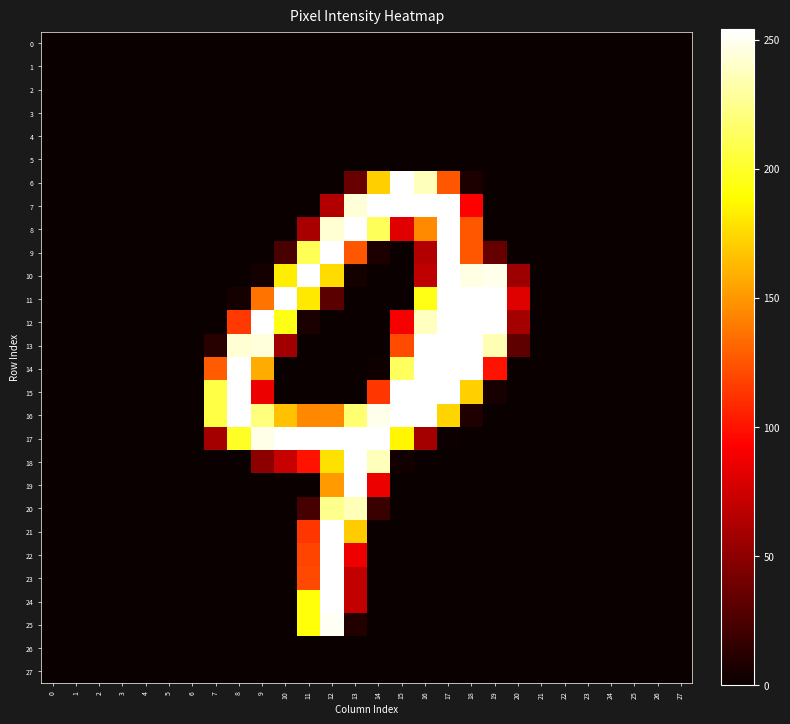

Which series has the largest range (max minus min)?

6